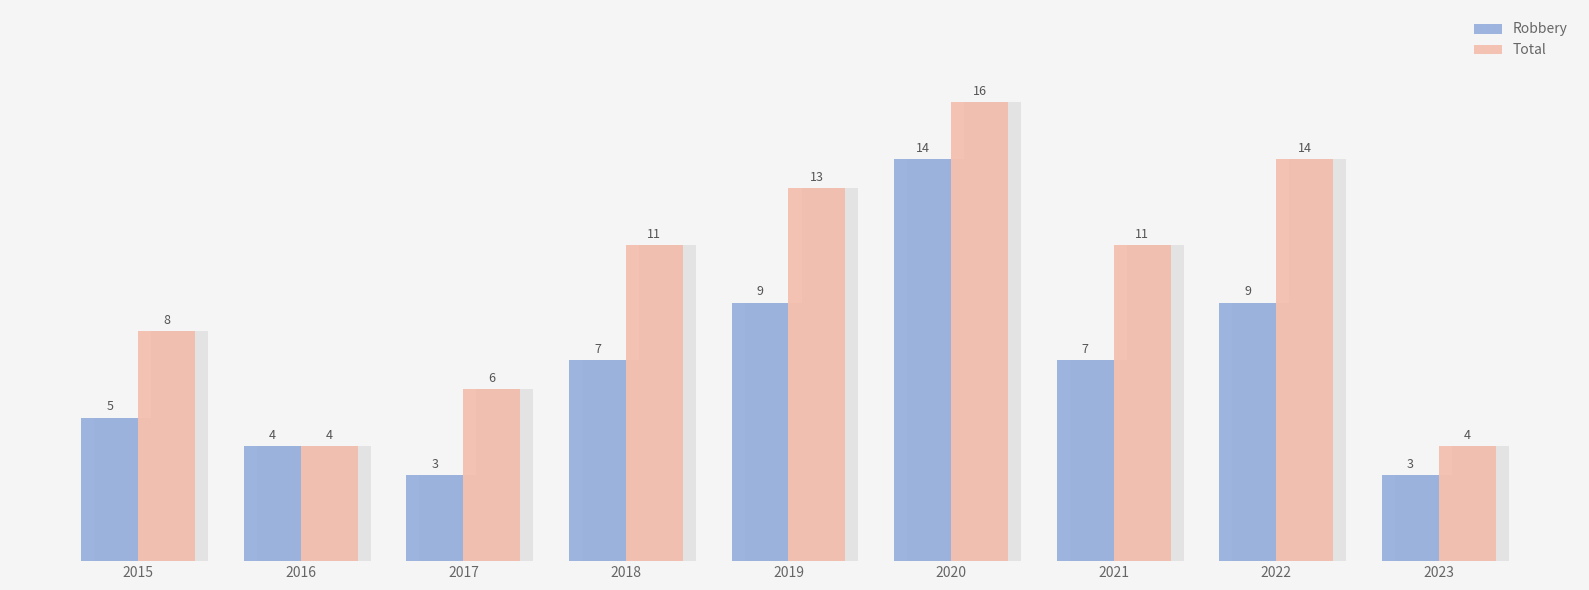

What is the minimum value shown in the chart?

3